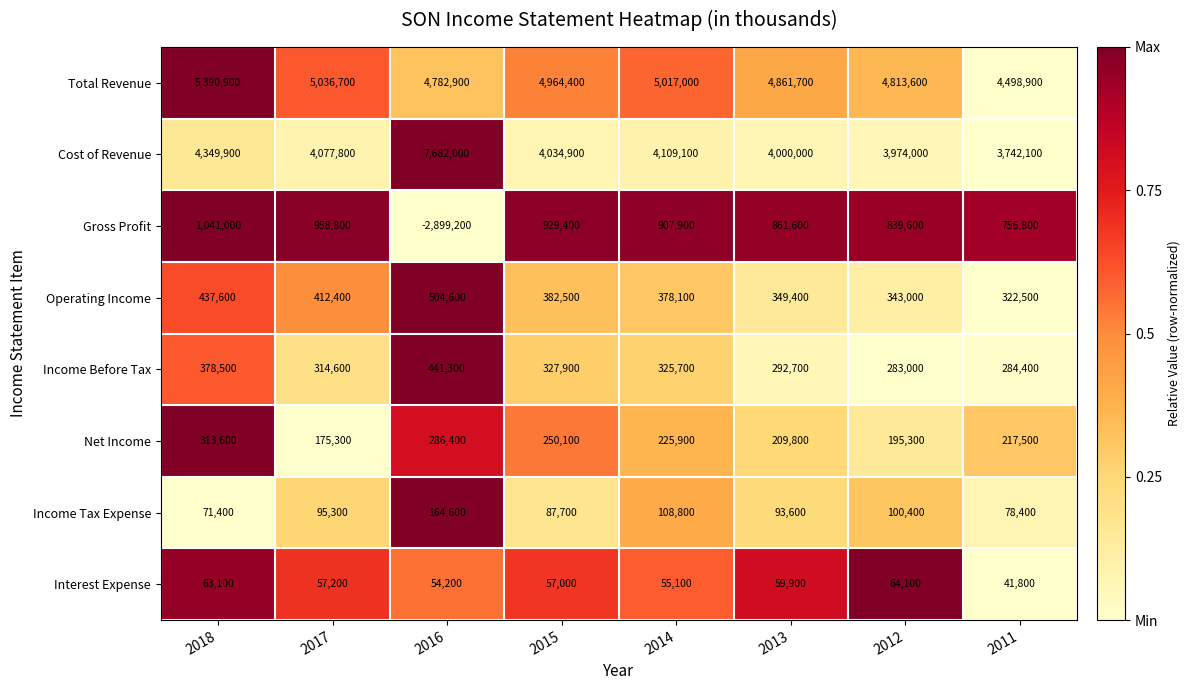

What is the maximum value shown in the chart?

7682000